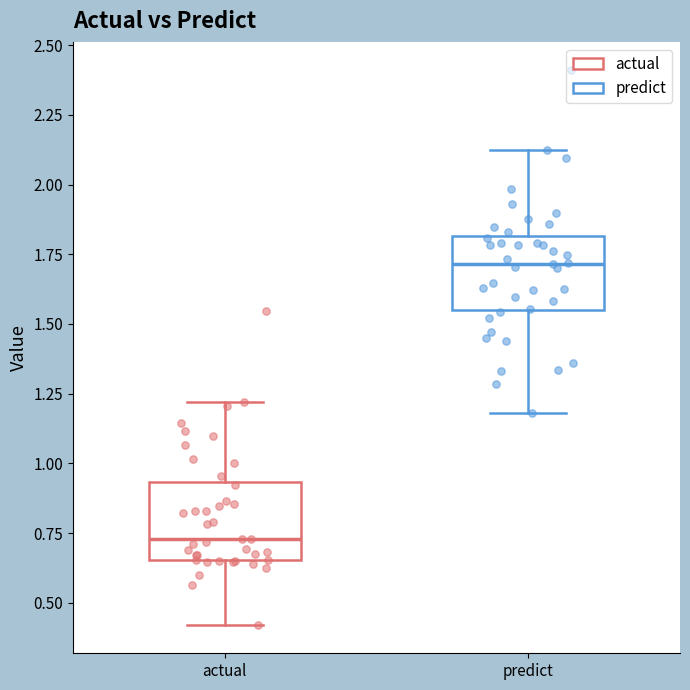

Which box has the highest median line?

predict